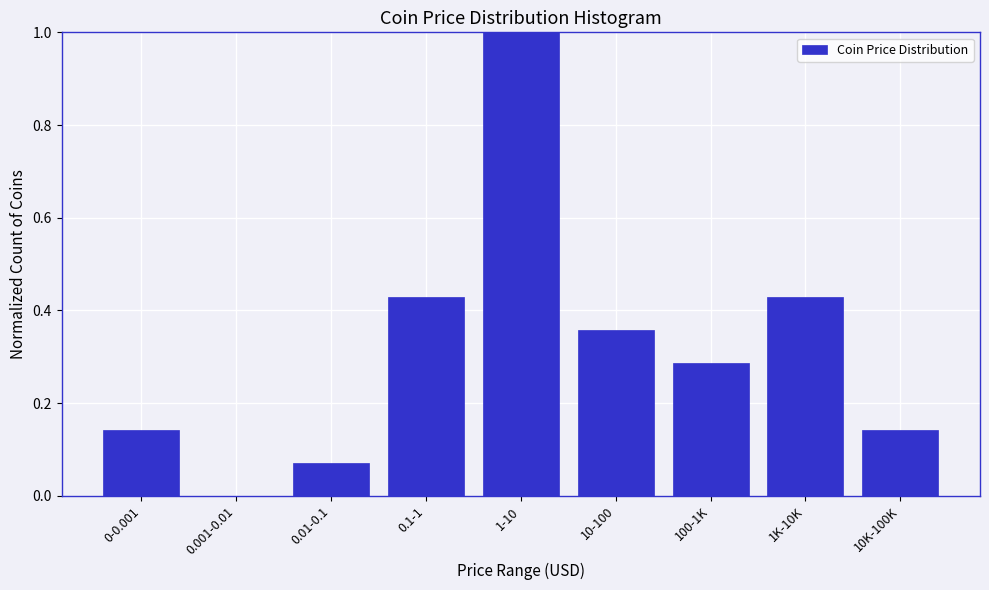

True or false: the data shows 0.0 at 0.01-0.1.

False